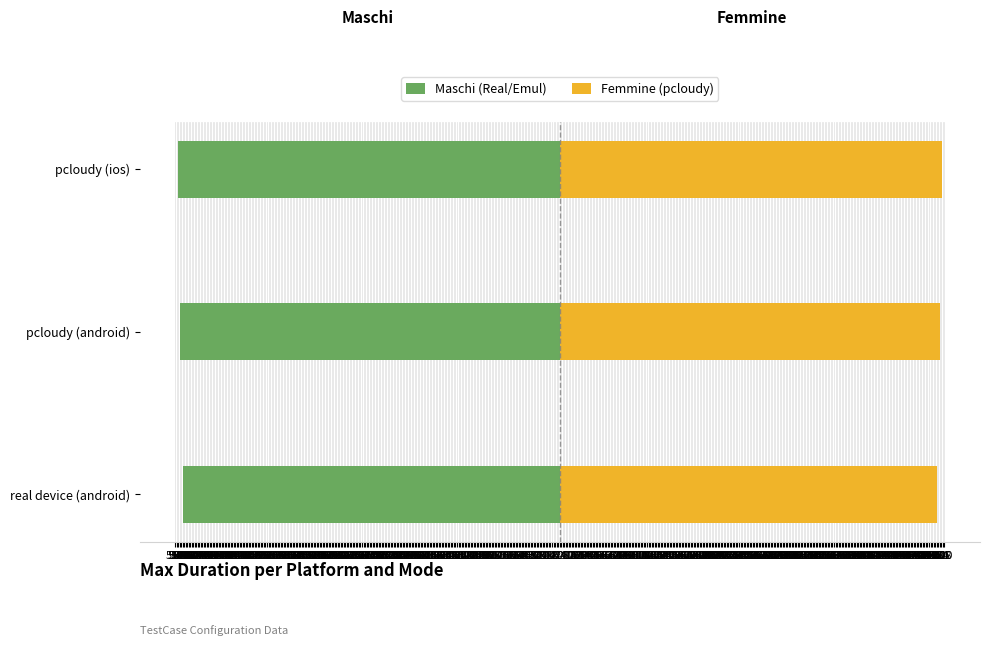

Is the value of Maschi (Real/Emul) at real device (android) greater than the value of Femmine (pcloudy) at pcloudy (android)?

No